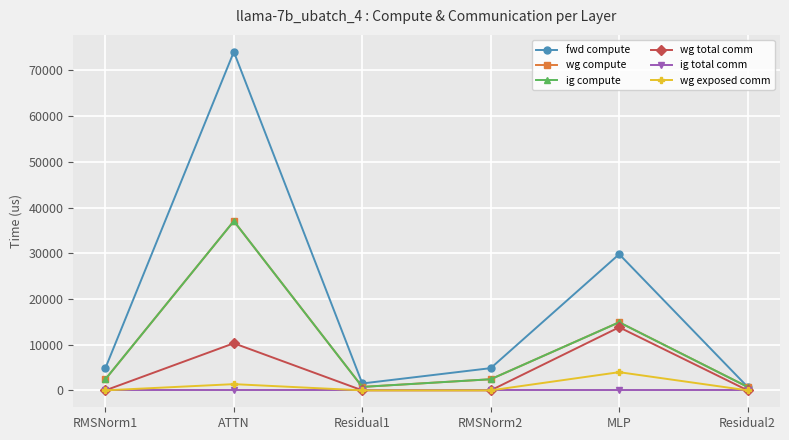

At how many categories does at least one series exceed 54878?

1